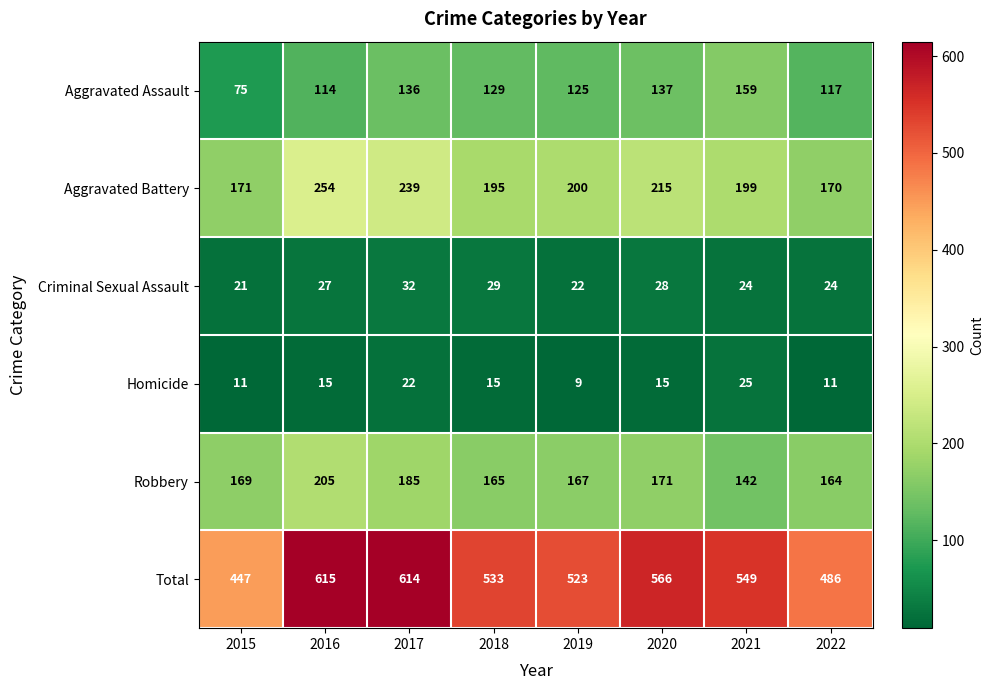

Which series has the largest range (max minus min)?

Total